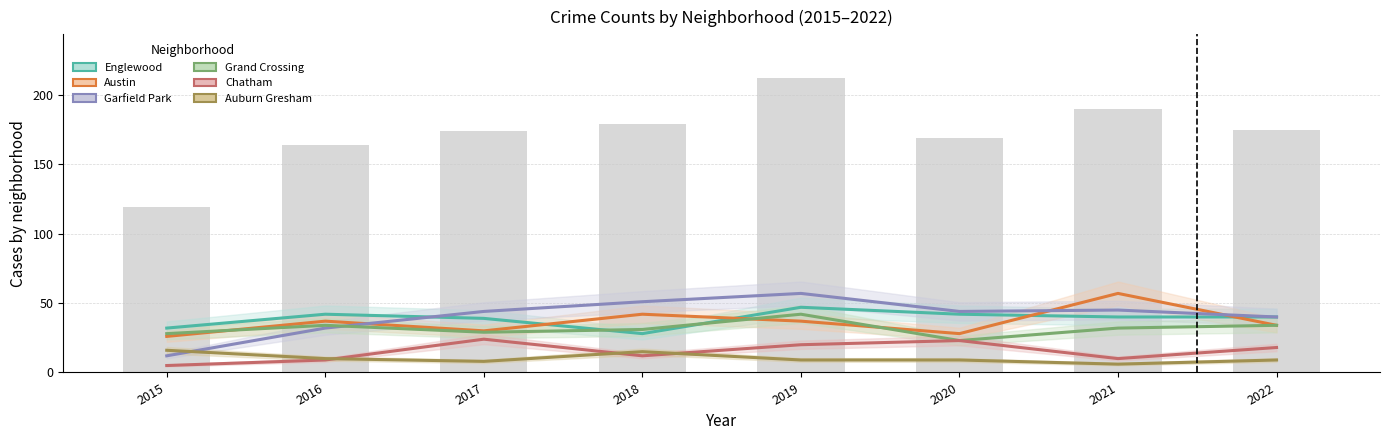

Which series has the largest range (max minus min)?

Garfield Park